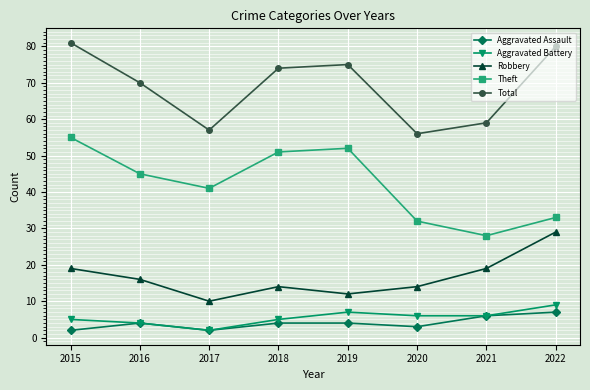

Reading left to right, what are all the values shown in this chart?

Aggravated Assault: 2	4	2	4	4	3	6	7
Aggravated Battery: 5	4	2	5	7	6	6	9
Robbery: 19	16	10	14	12	14	19	29
Theft: 55	45	41	51	52	32	28	33
Total: 81	70	57	74	75	56	59	80